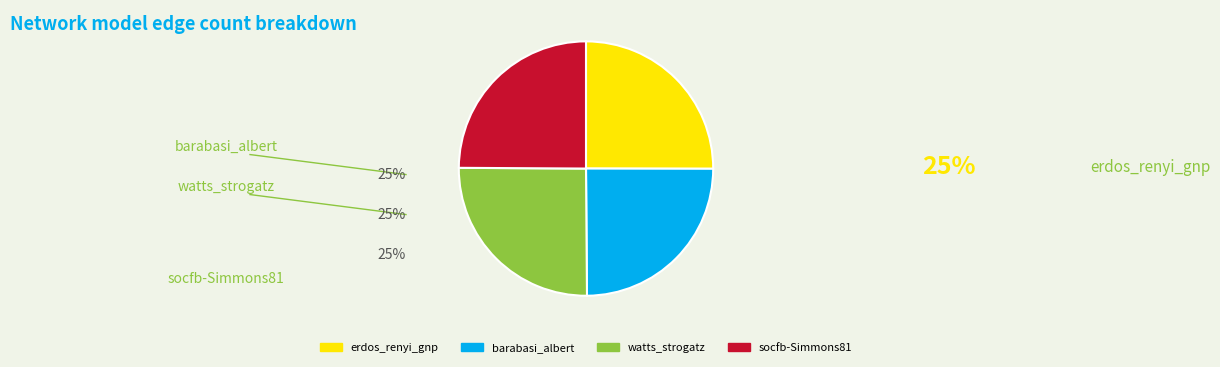

Approximately how many times larger is the value at barabasi_albert compared to watts_strogatz?

1.0